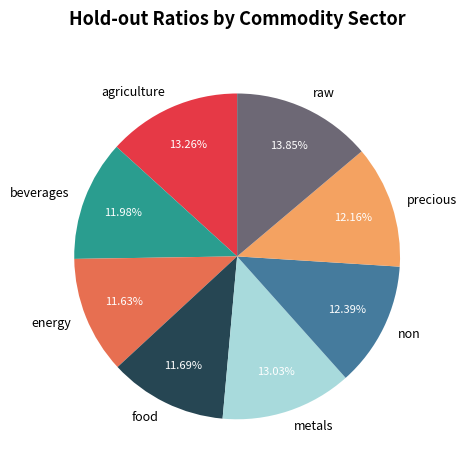

To the nearest percent, what is the average slice percentage?

12%